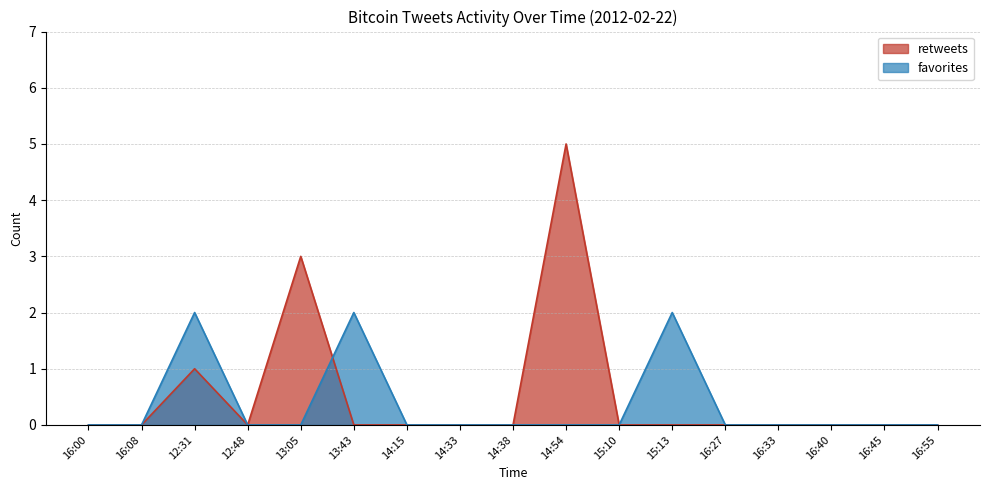

How many distinct data groups are displayed?

2